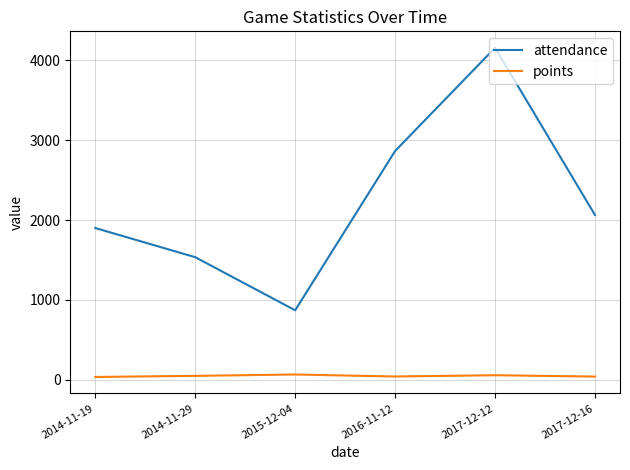

True or false: attendance and points intersect in this chart.

False